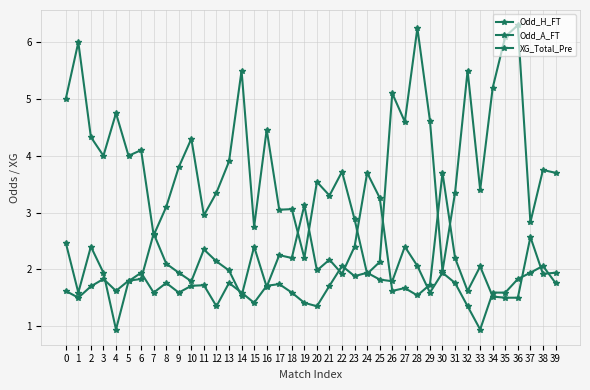

In Odd_H_FT, how many points are higher than both neighbors (excluding endpoints)?

12